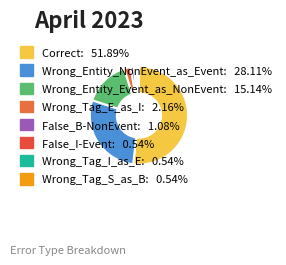

How much of the chart is everything except Wrong_Tag_I_as_E?

99.5%